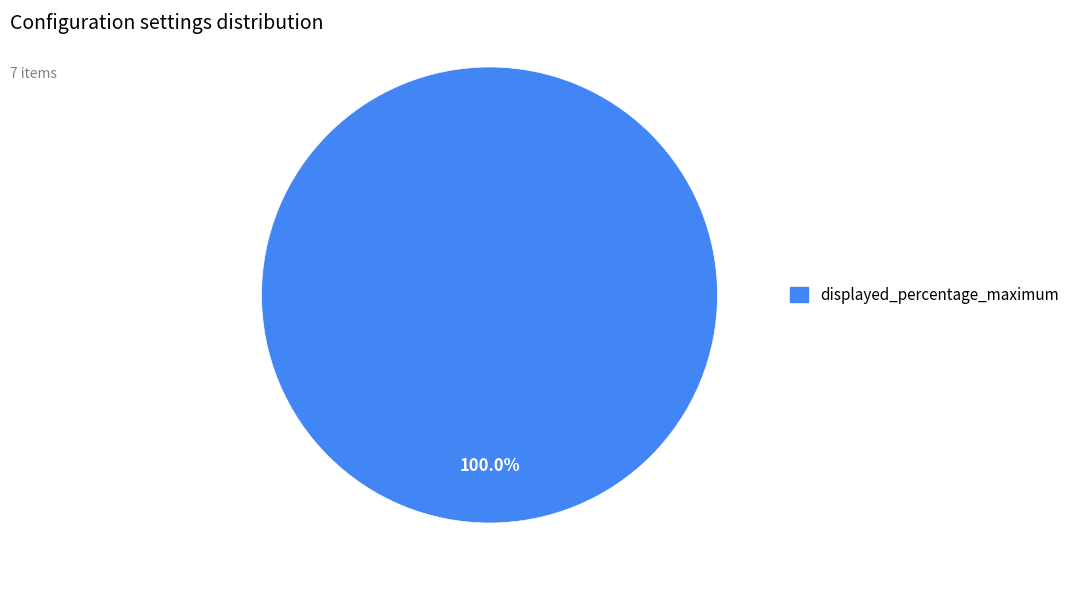

Is there a majority slice in this chart?

Yes